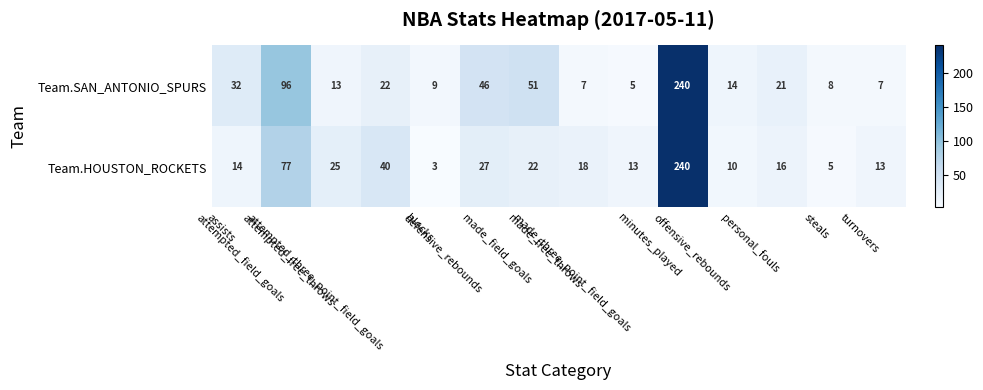

Which series has the largest range (max minus min)?

Team.HOUSTON_ROCKETS